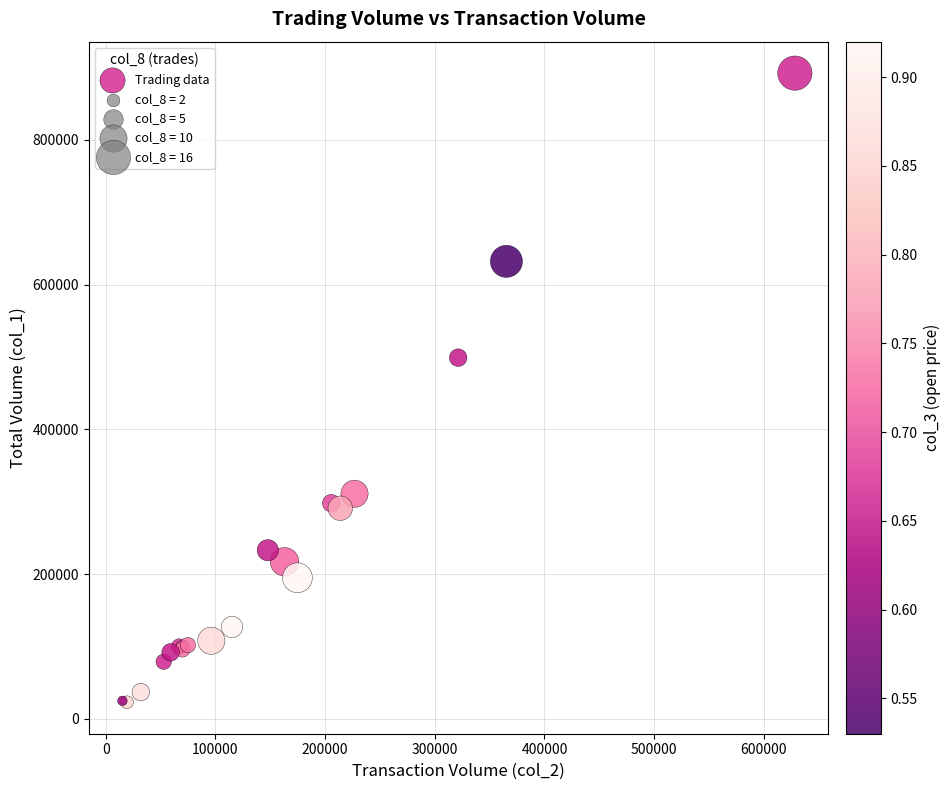

What Y value in the scatter plot is closest to 457500?

499000